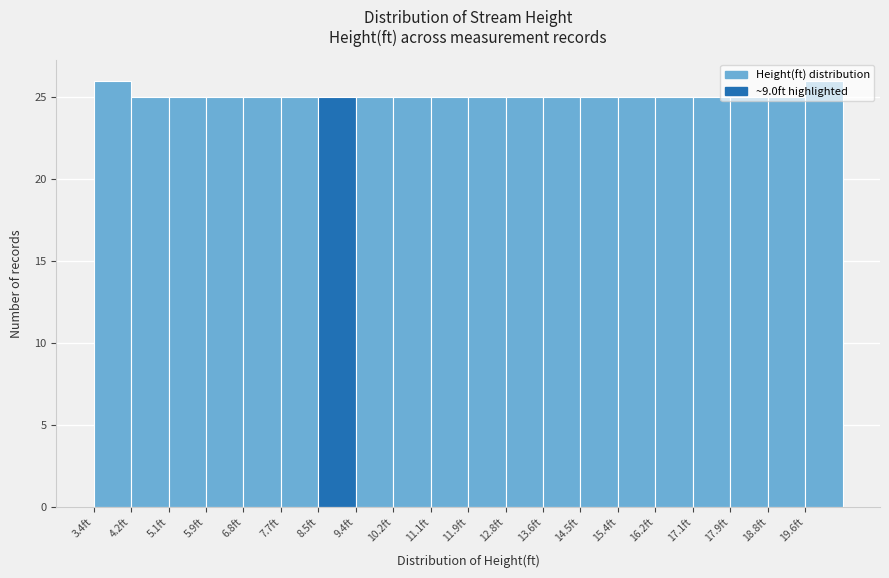

Reading left to right, list every bar in this chart as the range it spans on the x-axis followed by its height. Neither the bar edges nor the heights are printed on the chart, so give them approximately, as read against the axes.

3.4 to 4.2: 26
4.2 to 5.1: 25
5.1 to 5.9: 25
5.9 to 6.8: 25
6.8 to 7.7: 25
7.7 to 8.5: 25
8.5 to 9.4: 25
9.4 to 10.2: 25
10.2 to 11.1: 25
11.1 to 11.9: 25
11.9 to 12.8: 25
12.8 to 13.6: 25
13.6 to 14.5: 25
14.5 to 15.4: 25
15.4 to 16.2: 25
16.2 to 17.1: 25
17.1 to 17.9: 25
17.9 to 18.8: 25
18.8 to 19.6: 25
19.6 to 20.5: 26